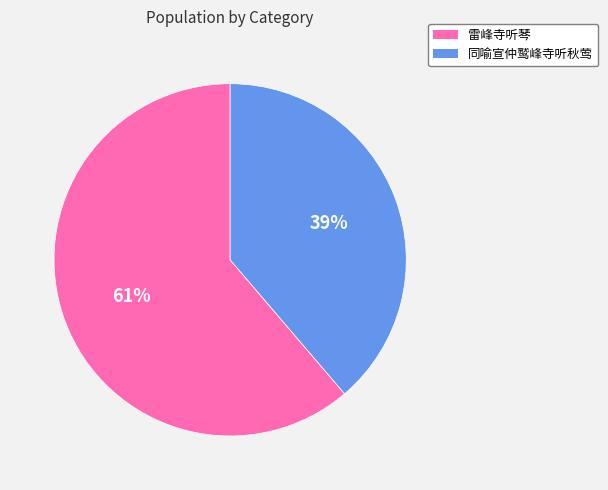

What percentage is the 雷峰寺听琴 slice, to the nearest percent?

61%